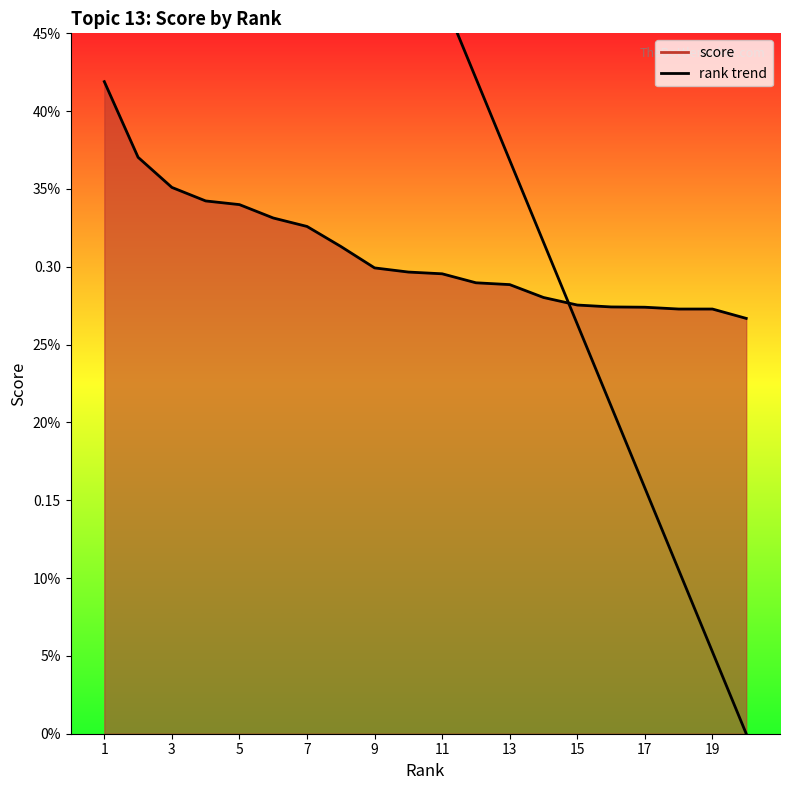

At which category is the sum across all series the highest?

1